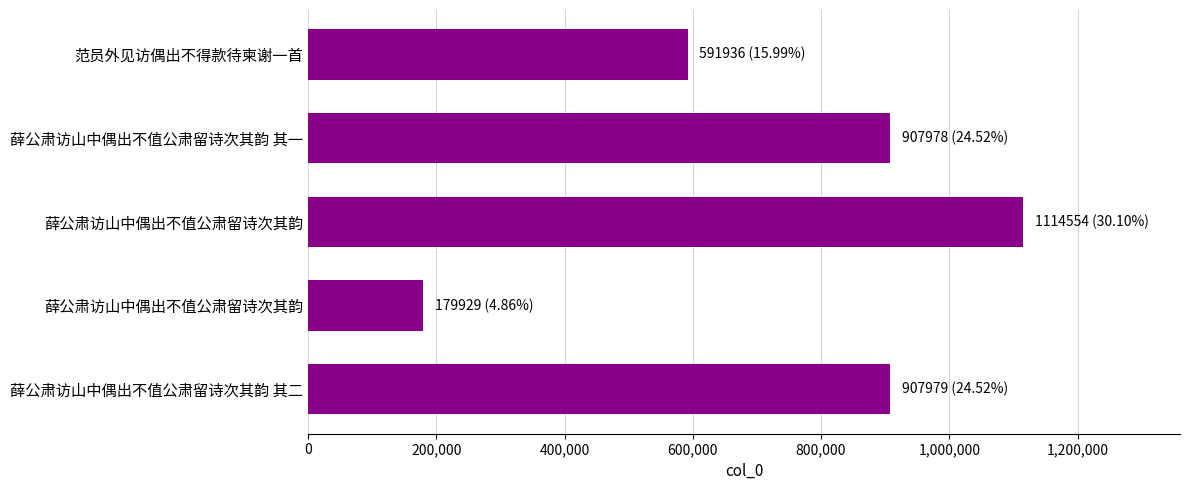

How many bars are there in total?

5